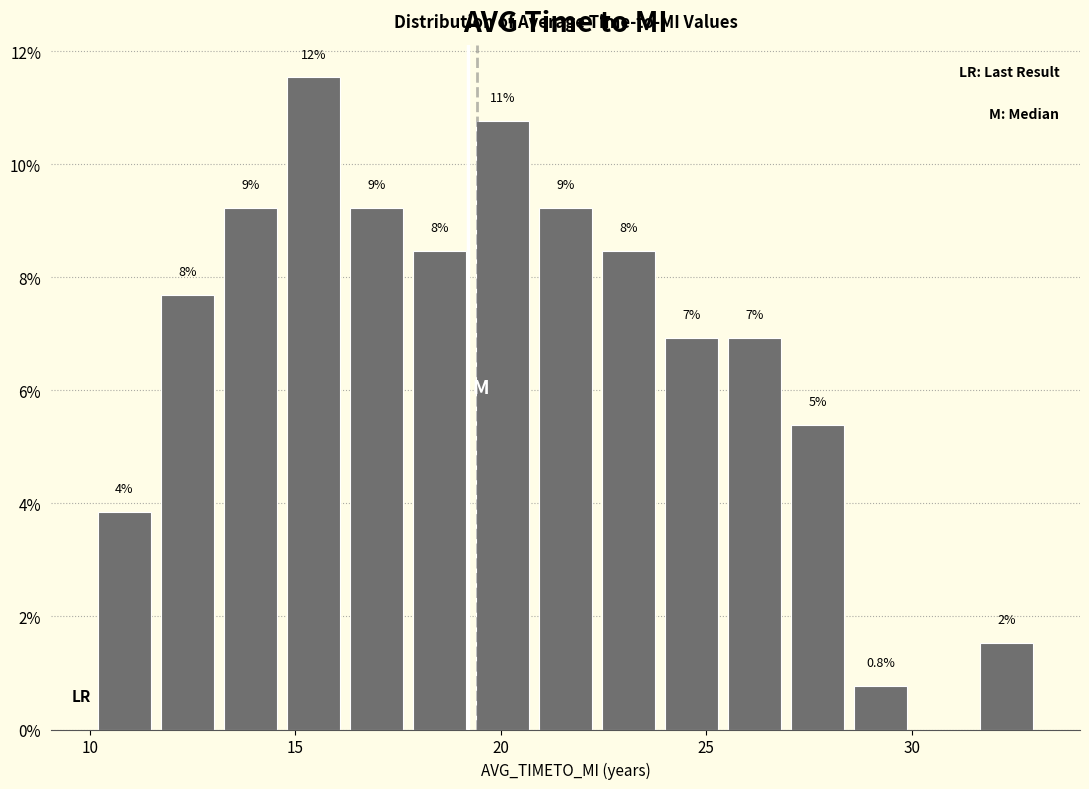

Read against the x-axis, roughly where is the centre of the tallest bar?

15.5